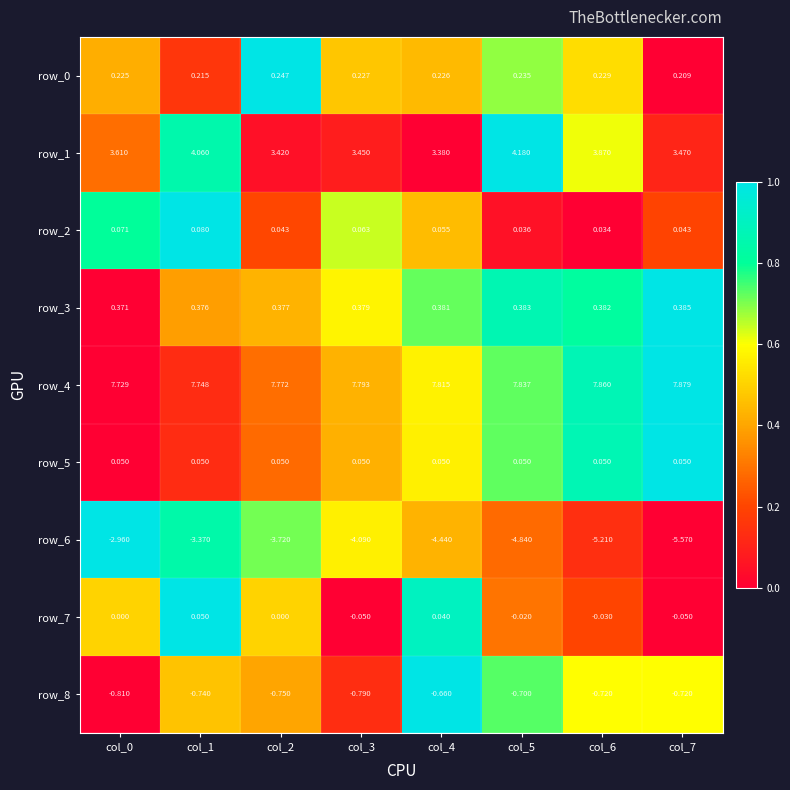

How many distinct data groups are displayed?

9